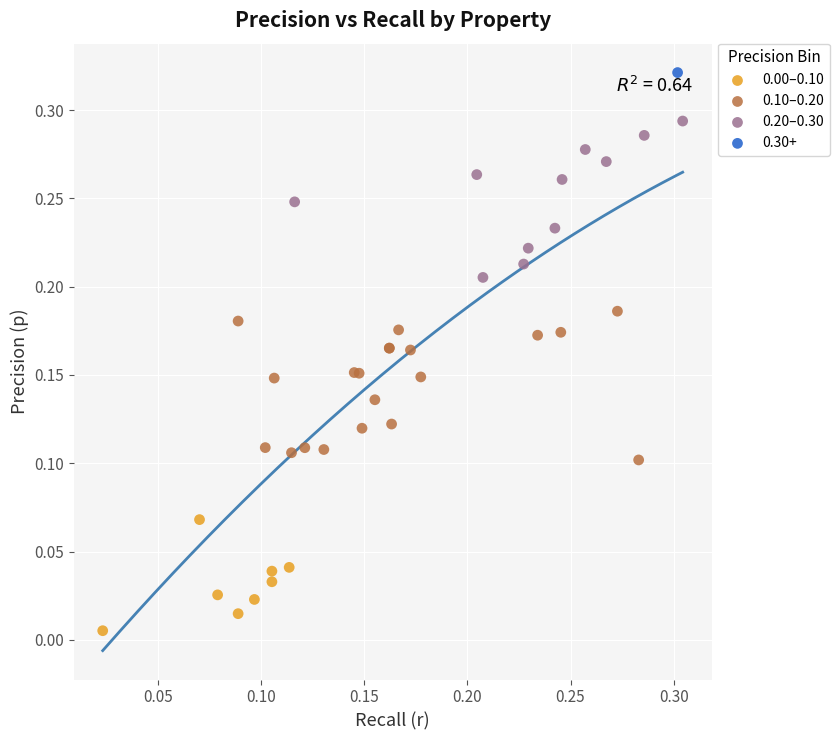

What are all the series names shown in the legend?

0.00–0.10, 0.10–0.20, 0.20–0.30, 0.30+